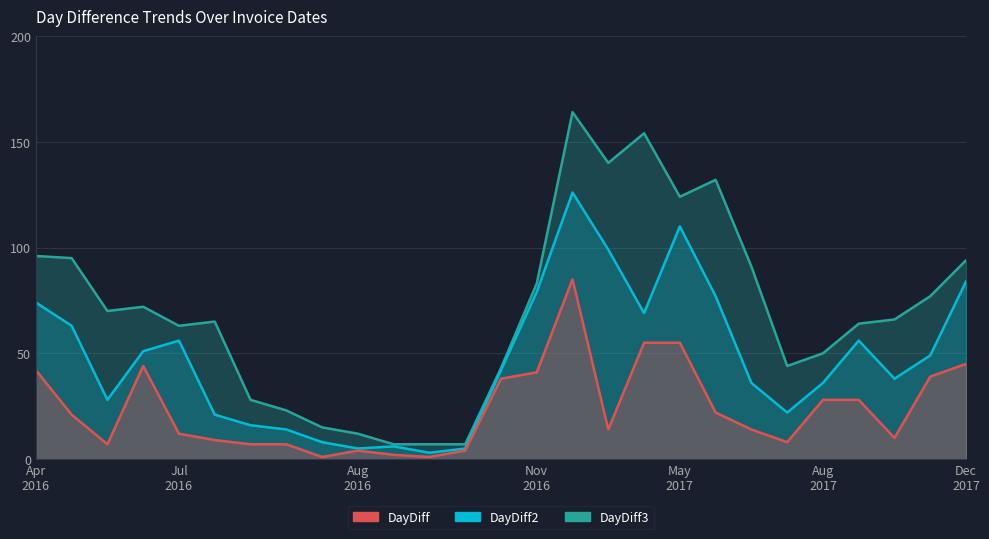

What is the minimum value for DayDiff?

1